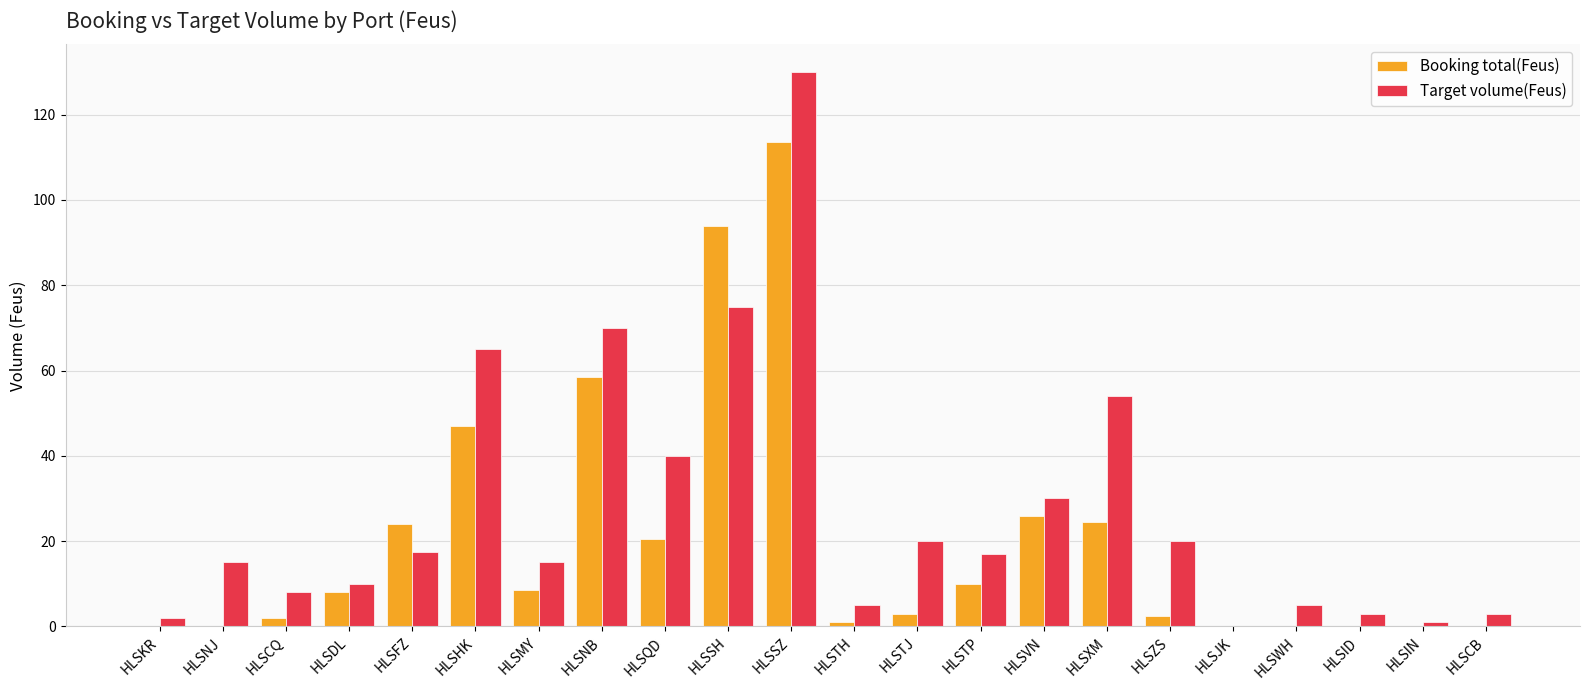

How many distinct data groups are displayed?

2